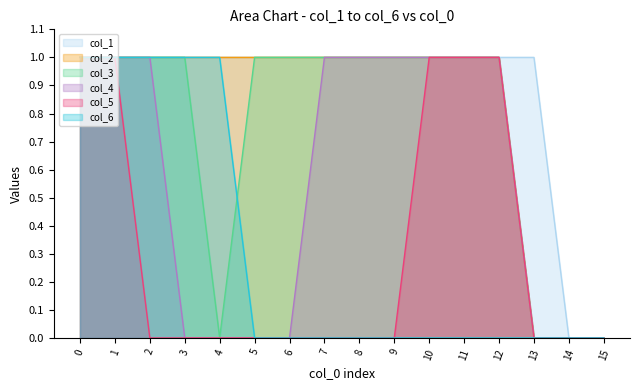

Reading left to right, transcribe all the data shown in this chart.

col_1: 0=1	1=1	2=1	3=1	4=1	5=1	6=1	7=1	8=1	9=1	10=1	11=1	12=1	13=1	14=0	15=0
col_2: 0=1	1=1	2=1	3=1	4=1	5=1	6=1	7=1	8=1	9=1	10=1	11=1	12=1	13=0	14=0	15=0
col_3: 0=1	1=1	2=1	3=1	4=0	5=1	6=1	7=1	8=1	9=1	10=1	11=1	12=1	13=0	14=0	15=0
col_4: 0=1	1=1	2=1	3=0	4=0	5=0	6=0	7=1	8=1	9=1	10=1	11=1	12=1	13=0	14=0	15=0
col_5: 0=1	1=1	2=0	3=0	4=0	5=0	6=0	7=0	8=0	9=0	10=1	11=1	12=1	13=0	14=0	15=0
col_6: 0=1	1=1	2=1	3=1	4=1	5=0	6=0	7=0	8=0	9=0	10=0	11=0	12=0	13=0	14=0	15=0